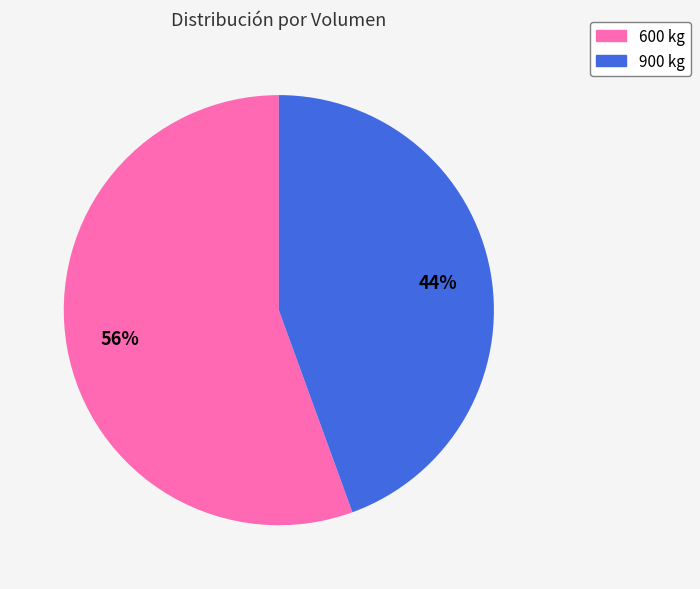

Is the sum of 600 kg and 900 kg greater than half?

Yes